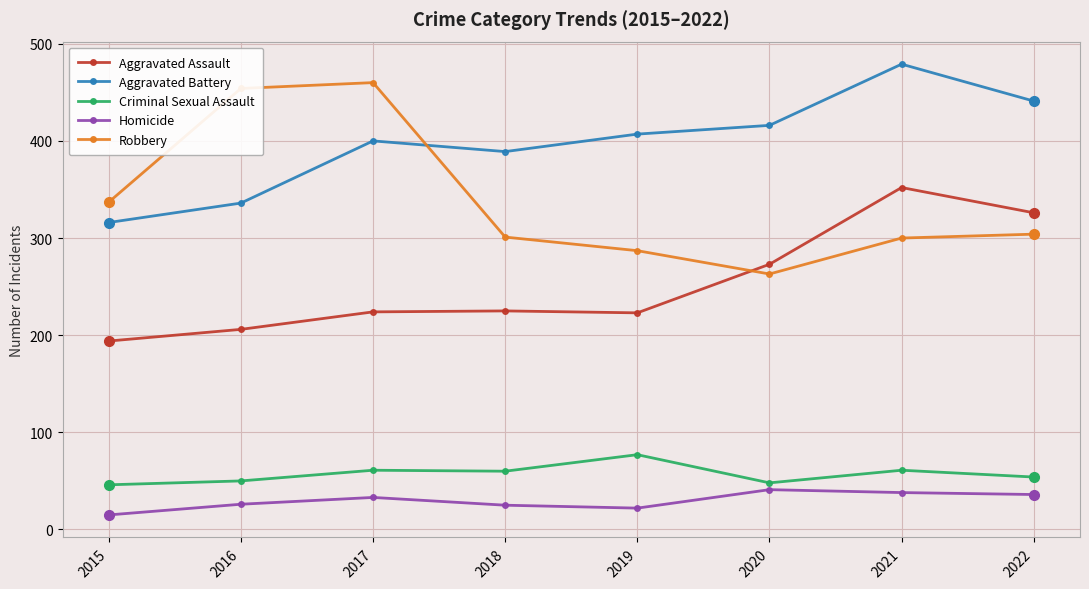

True or false: Aggravated Battery has a value of 407 at 2019.

True